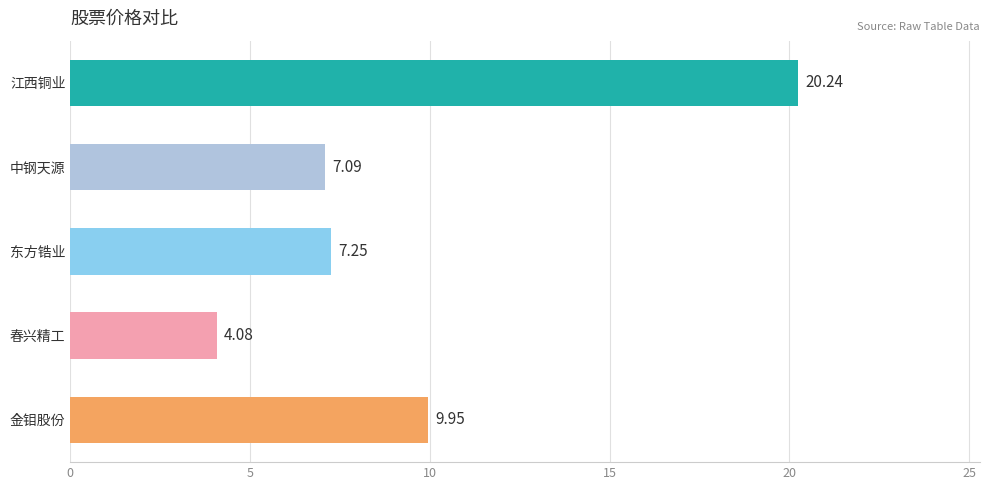

Which category has the lowest value across all series?

春兴精工